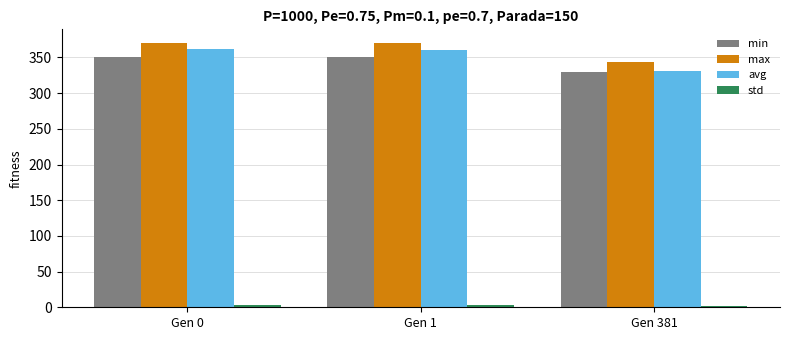

Count the number of categories in the chart.

3